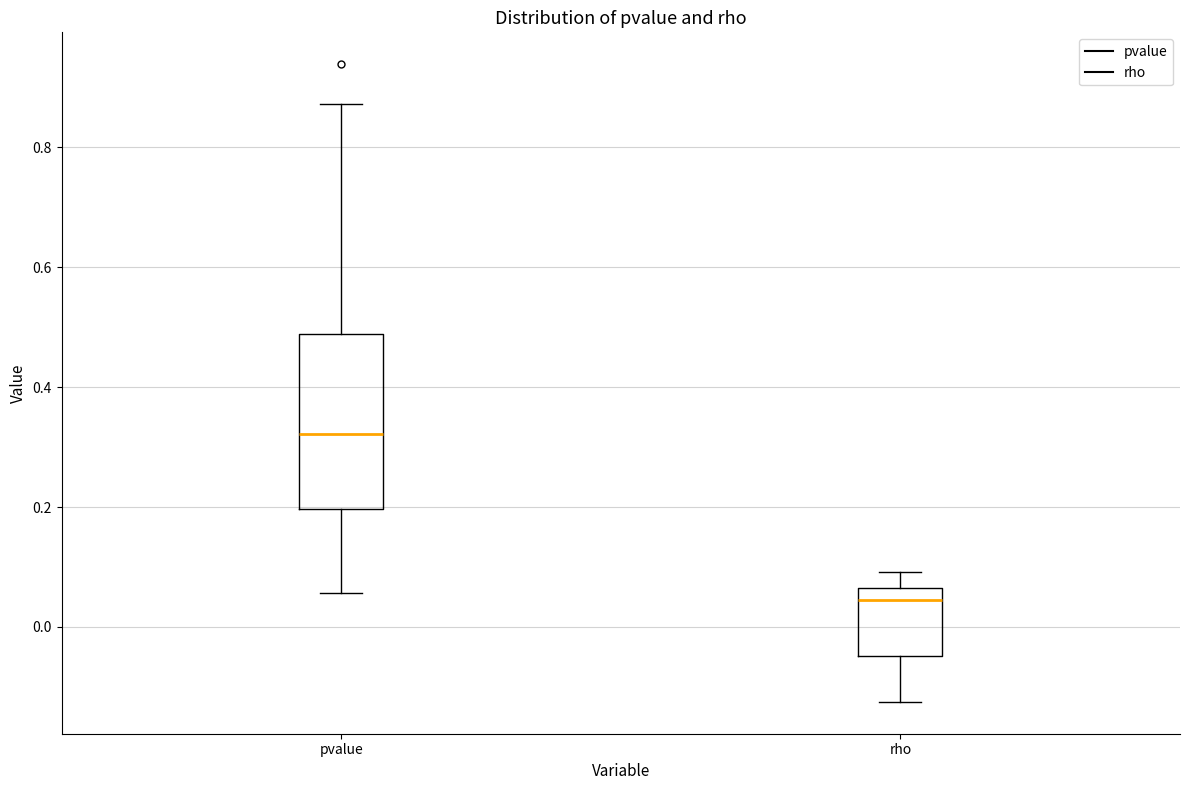

Where is the upper edge of the box for rho on the y-axis? The values are not printed on the chart, so give them approximately, as read against the axis.

0.06